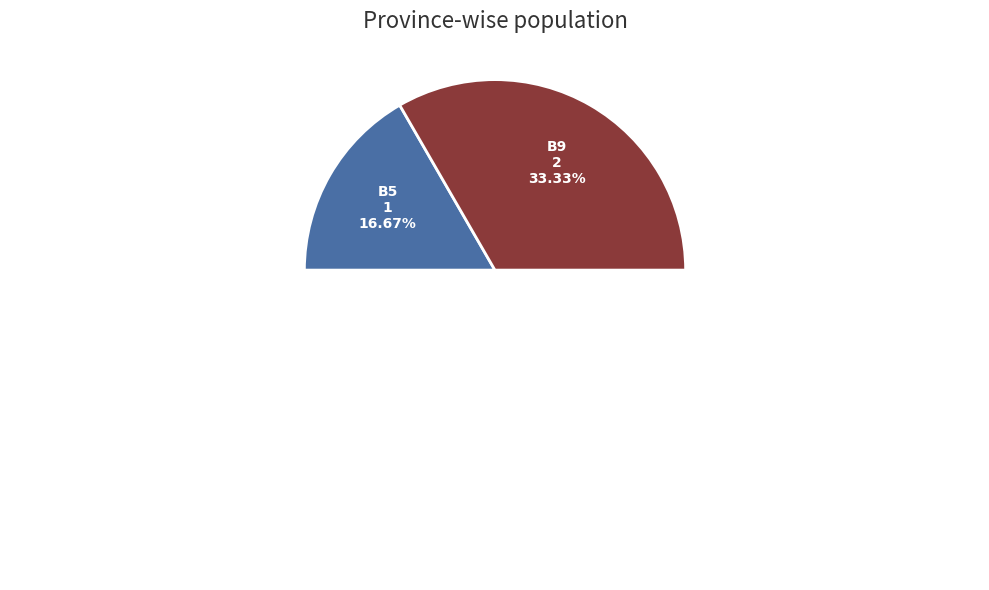

Rank the categories by value from lowest to highest.

B5, B9, B10